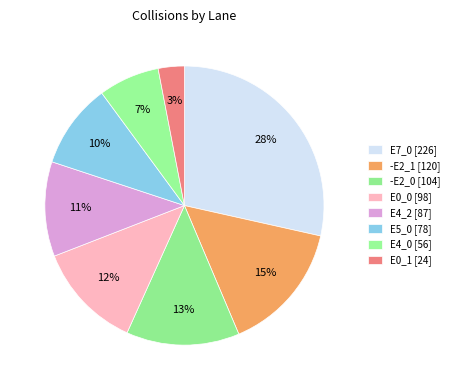

What percentage is the -E2_0 slice, to the nearest percent?

13%